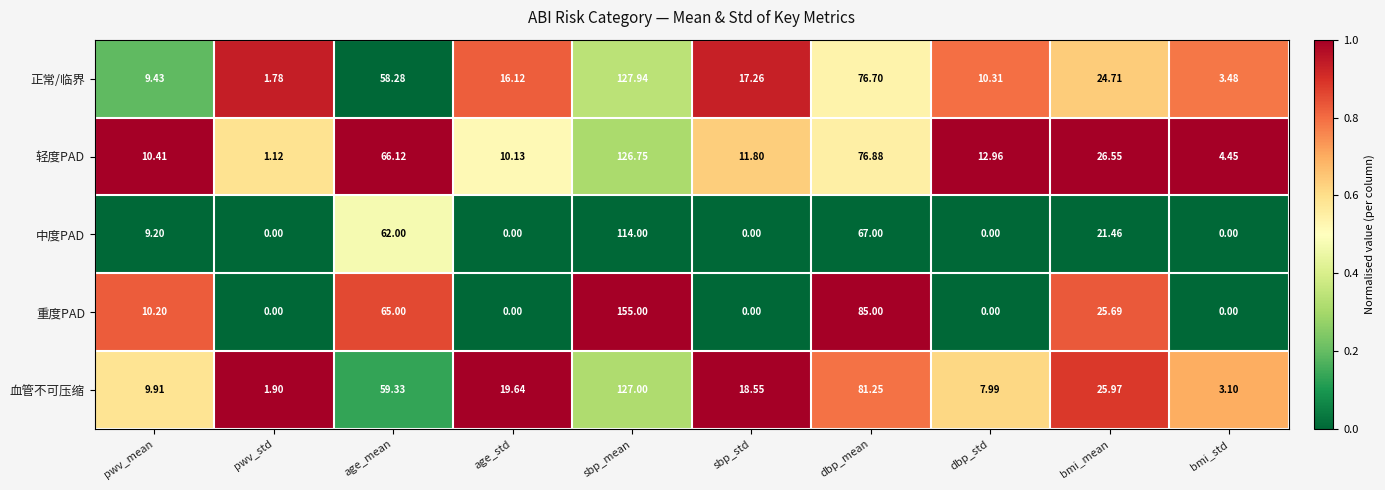

Where is 正常/临界 nearest to the value 64?

age_mean